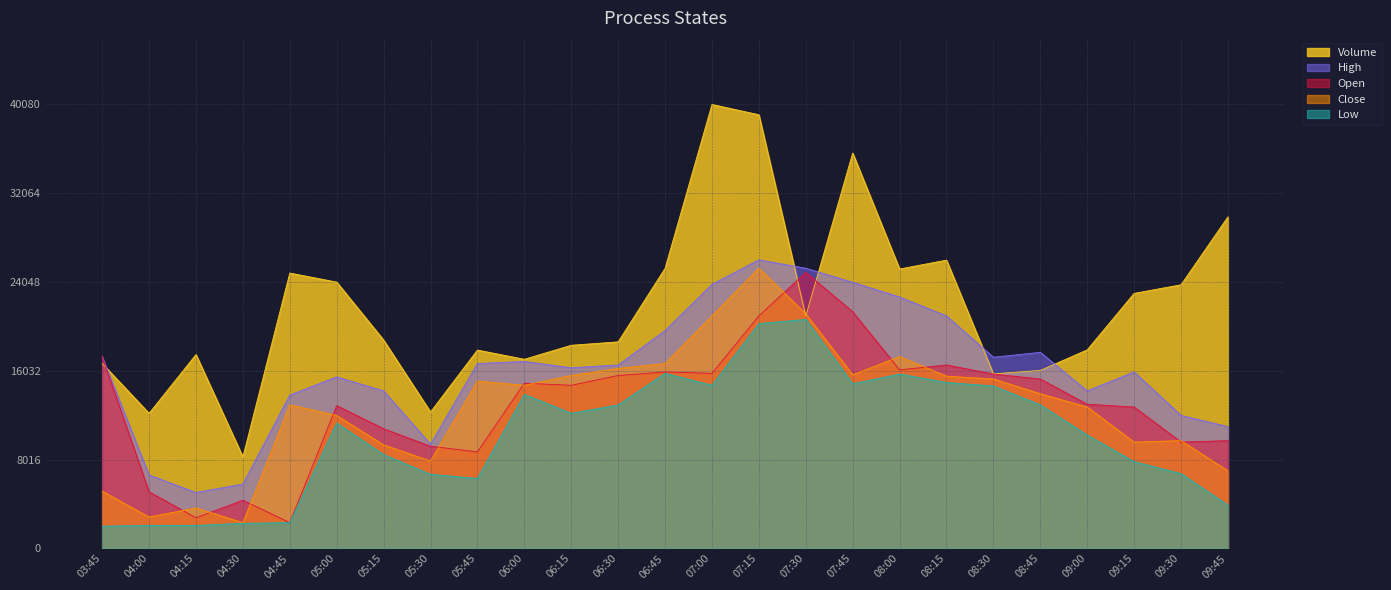

True or false: High and Close intersect in this chart.

False